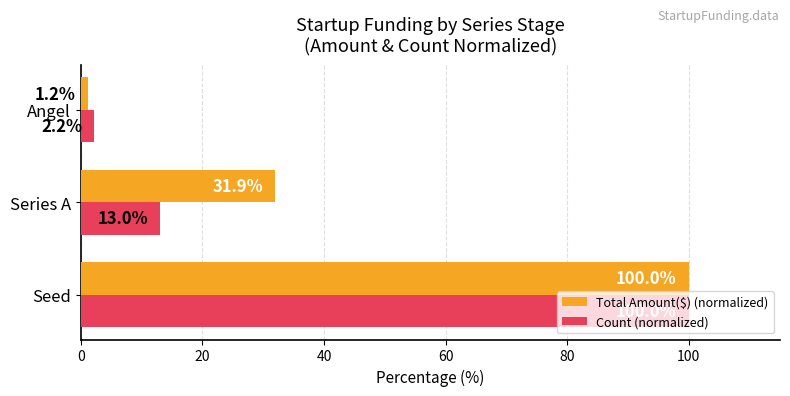

Which series has the largest range (max minus min)?

Total Amount($) (normalized)